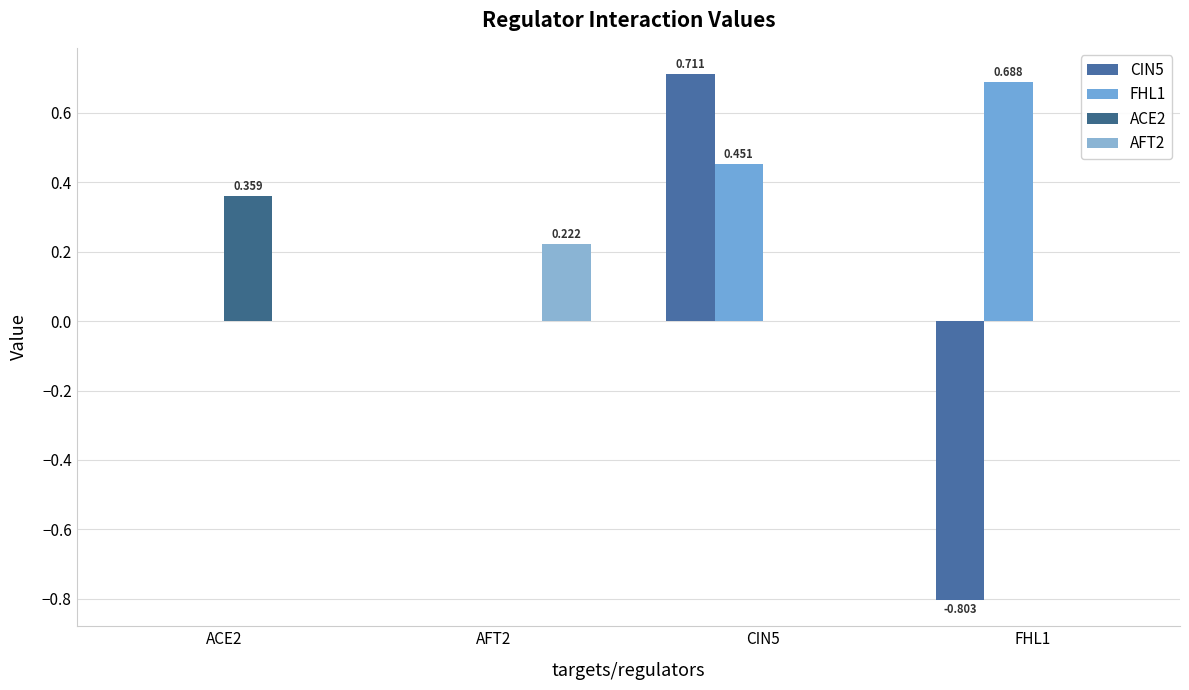

What is the sum of all FHL1 values?

1.1